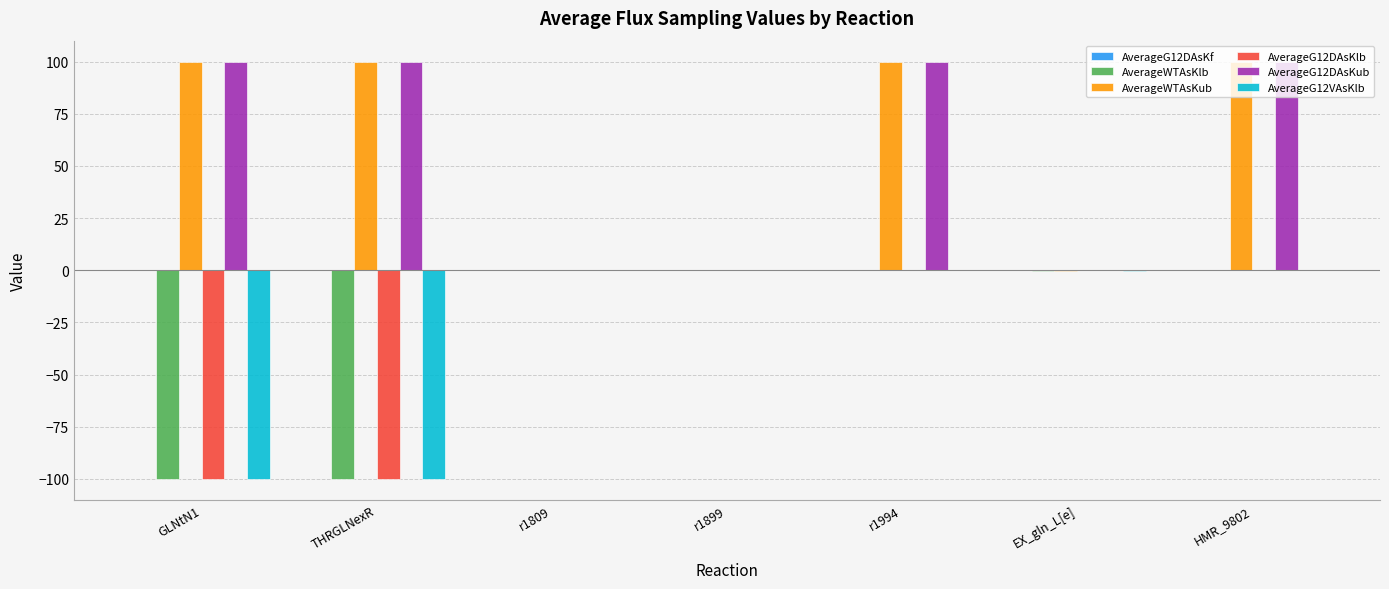

What is the sum of all AverageG12DAsKlb values?

-200.1